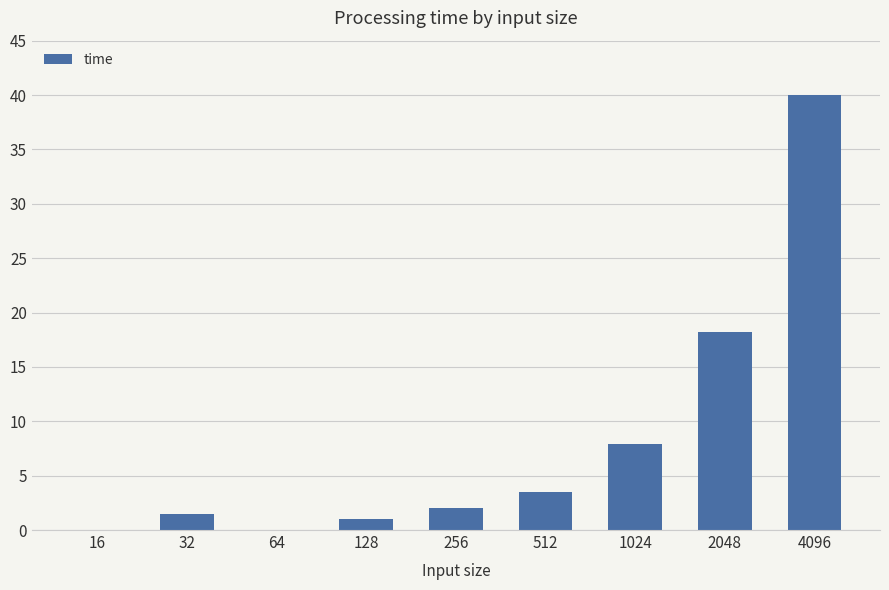

What is the sum of the values at 4096 and 512?

43.6